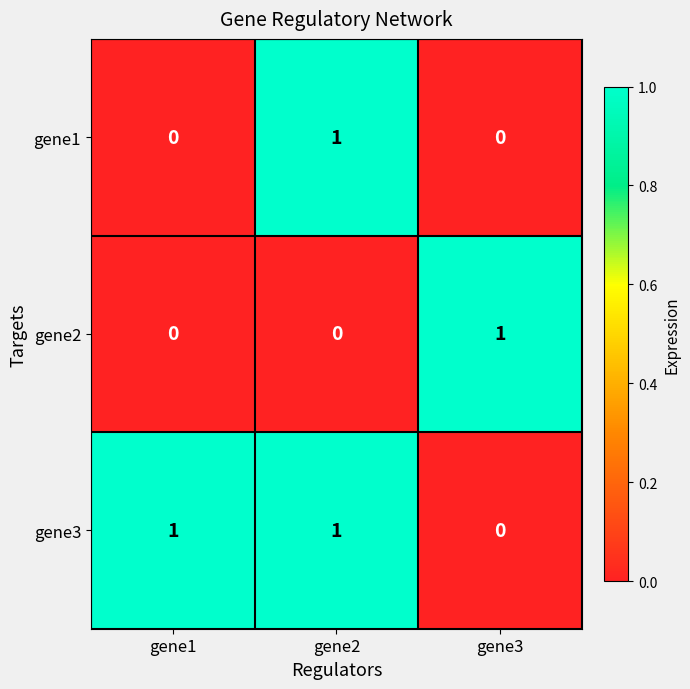

How many gene3 values are between 0 and 1?

3